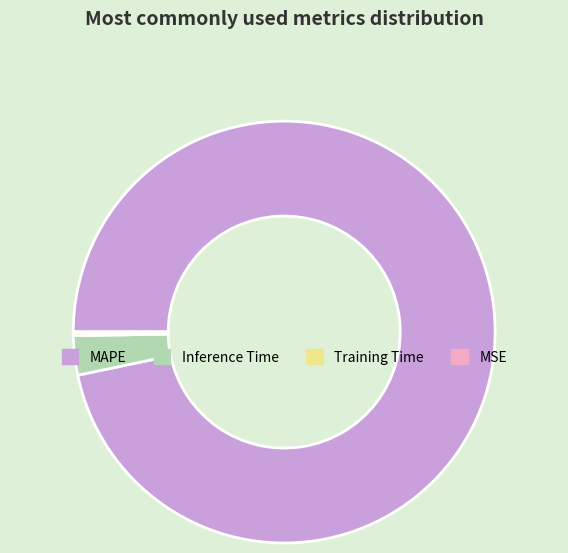

Is it true that Inference Time is 3% of the pie?

True